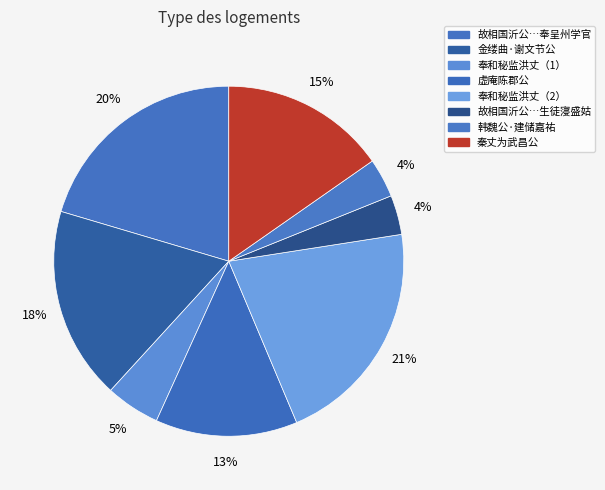

How many slices are in this pie chart?

8